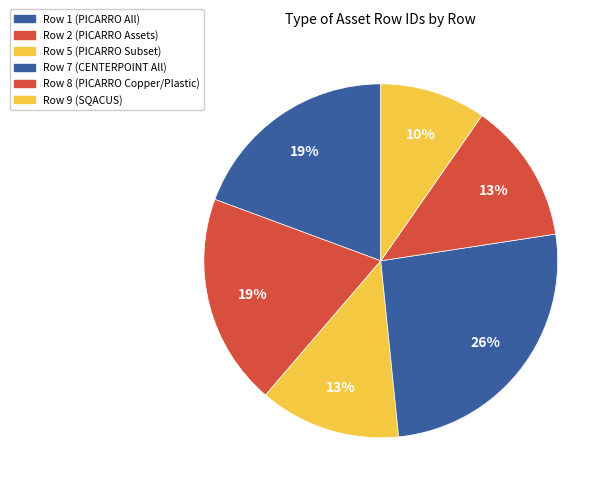

What percentage is the Row 1 slice, to the nearest percent?

19%